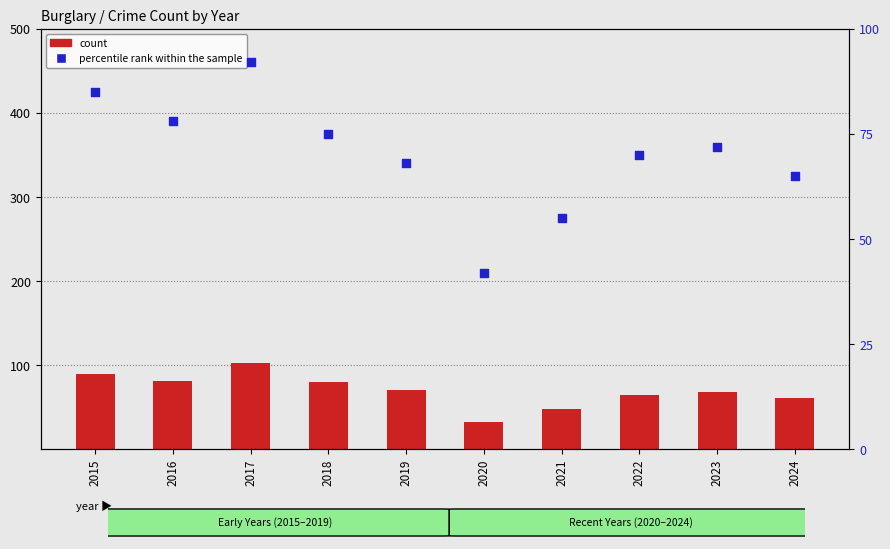

What is the total value across all series at 2016?

159